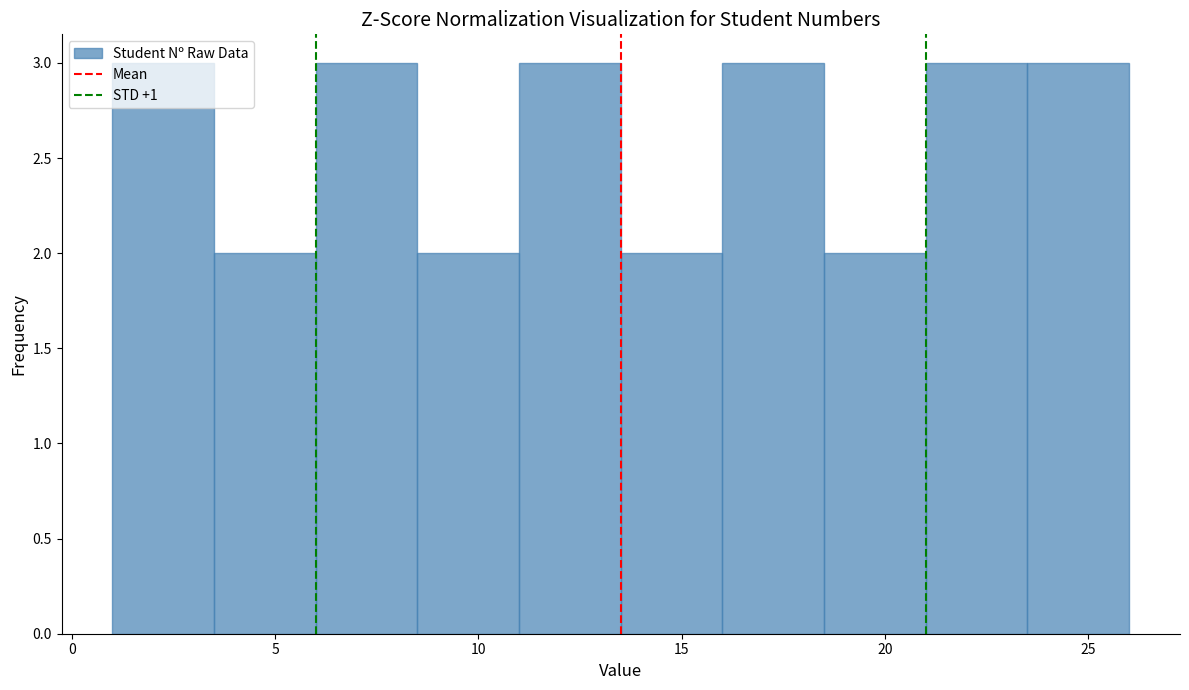

Reading left to right, transcribe this chart: for each bar, give the range it covers on the x-axis and its height. The values are not printed on the chart, so give them approximately, as read against the axis.

1.0 to 3.5: 3
3.5 to 6.0: 2
6.0 to 8.5: 3
8.5 to 11.0: 2
11.0 to 13.5: 3
13.5 to 16.0: 2
16.0 to 18.5: 3
18.5 to 21.0: 2
21.0 to 23.5: 3
23.5 to 26.0: 3